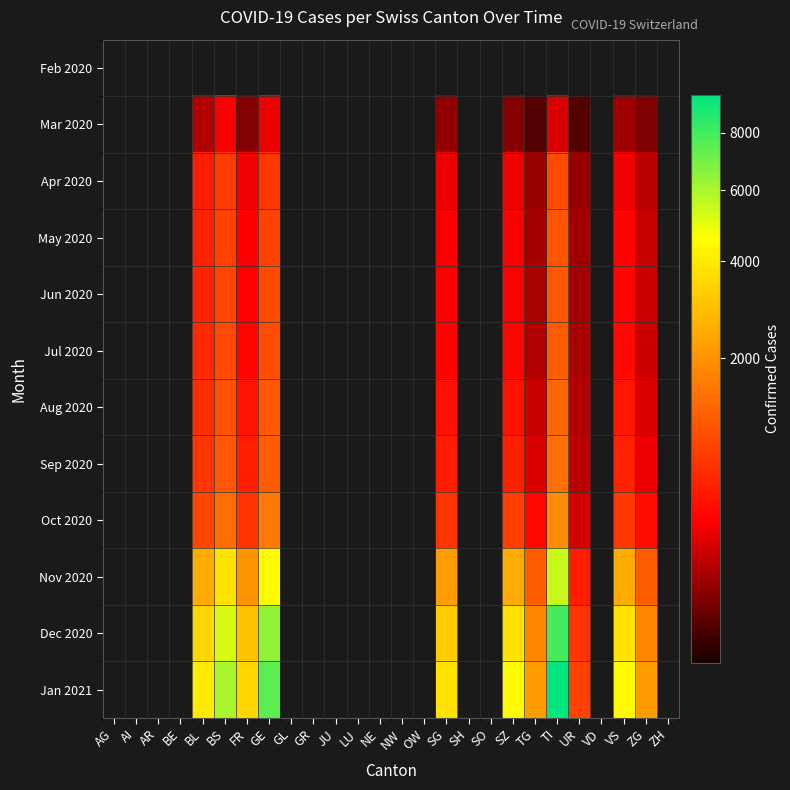

What is the difference between the Jan 2021 values at FR and SG?

300.0